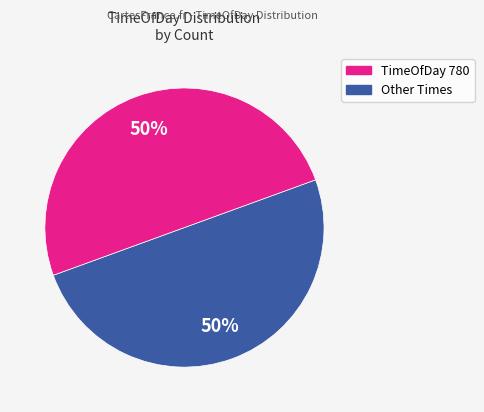

To the nearest percent, what is the difference between the largest and smallest slice percentages?

0%